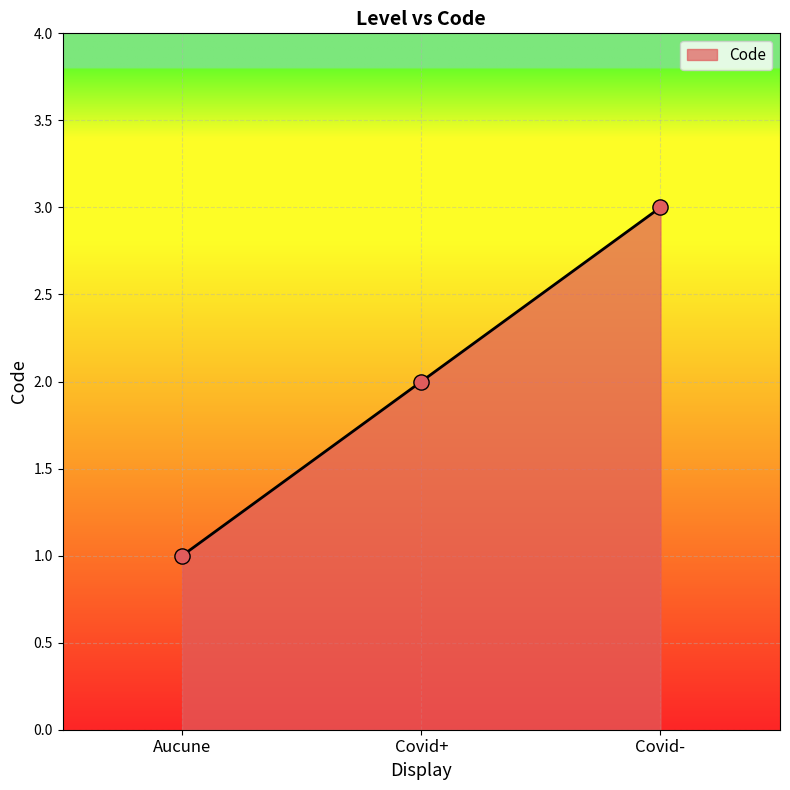

What is the change in value from Aucune to Covid+?

+1